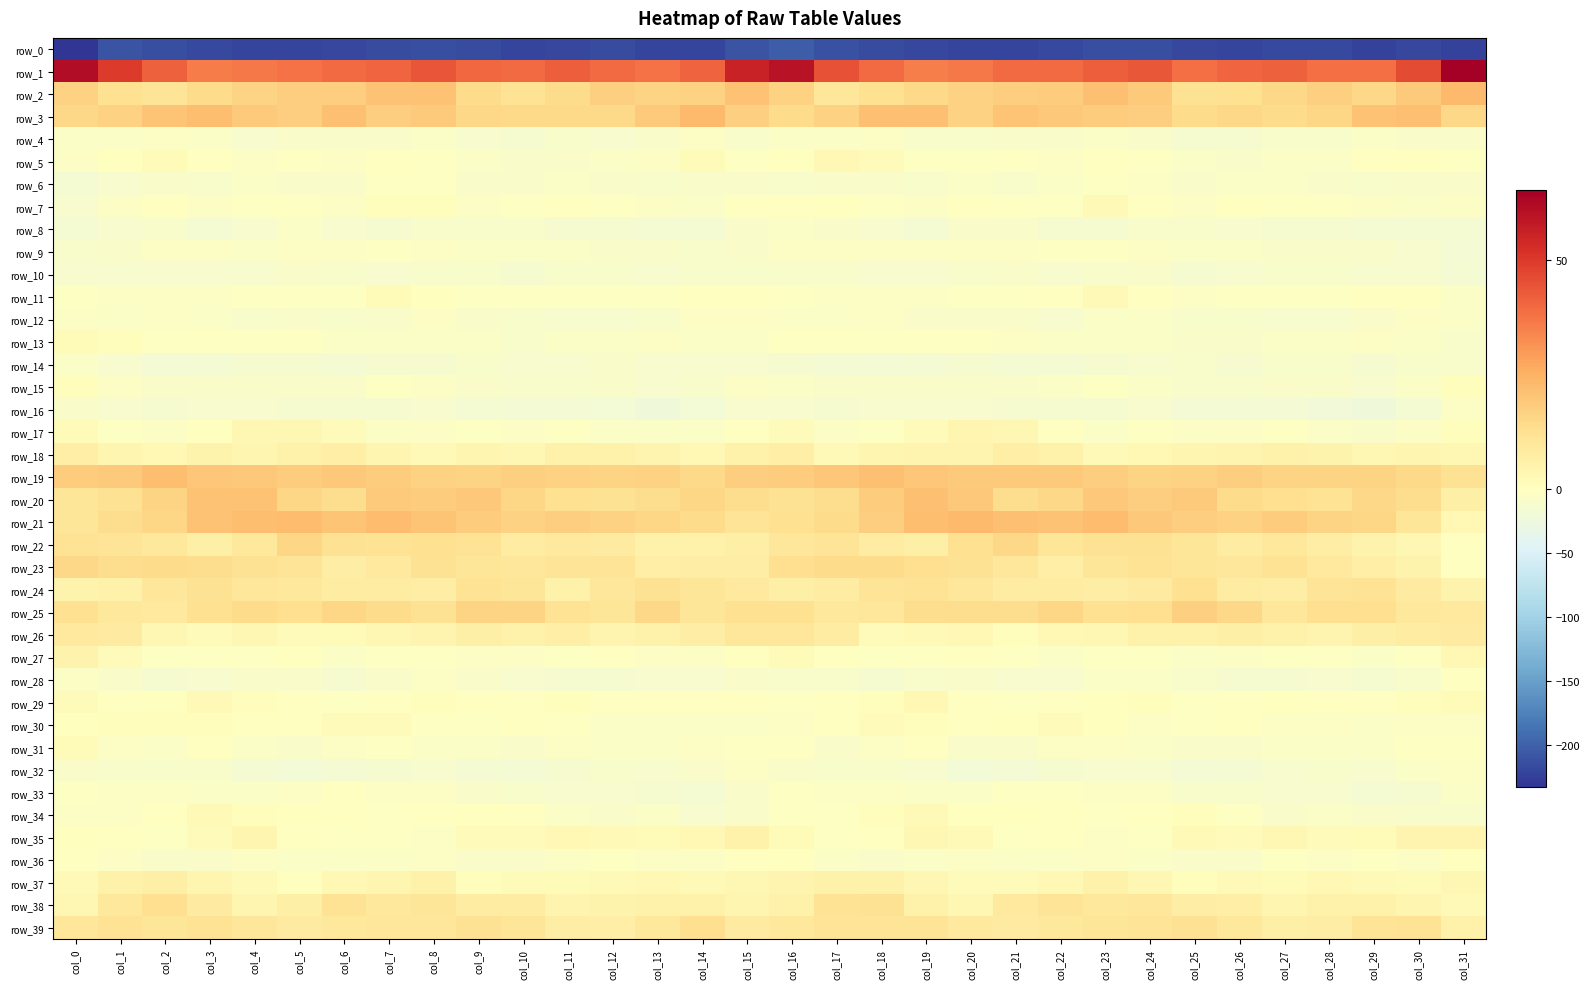

Reading left to right, extract all data points from this chart.

row_0: col_0=-232.4	col_1=-209.2	col_2=-214.0	col_3=-217.8	col_4=-219.8	col_5=-220.4	col_6=-218.7	col_7=-214.7	col_8=-212.8	col_9=-215.7	col_10=-220.5	col_11=-218.7	col_12=-215.2	col_13=-220.4	col_14=-221.5	col_15=-210.4	col_16=-201.9	col_17=-211.7	col_18=-215.0	col_19=-218.8	col_20=-220.5	col_21=-220.1	col_22=-217.3	col_23=-213.7	col_24=-213.2	col_25=-218.3	col_26=-220.9	col_27=-216.4	col_28=-216.5	col_29=-221.6	col_30=-218.0	col_31=-221.7
row_1: col_0=61.6	col_1=49.7	col_2=41.7	col_3=36.2	col_4=36.5	col_5=38.1	col_6=39.7	col_7=40.8	col_8=44.2	col_9=40.0	col_10=39.8	col_11=41.9	col_12=39.8	col_13=38.1	col_14=41.2	col_15=55.8	col_16=59.9	col_17=44.7	col_18=39.6	col_19=35.7	col_20=36.5	col_21=39.4	col_22=39.4	col_23=42.0	col_24=43.6	col_25=38.4	col_26=40.8	col_27=41.6	col_28=38.7	col_29=38.8	col_30=46.5	col_31=65.4
row_2: col_0=16.7	col_1=12.3	col_2=11.2	col_3=14.2	col_4=16.0	col_5=17.5	col_6=17.4	col_7=20.5	col_8=20.6	col_9=14.1	col_10=11.7	col_11=13.9	col_12=17.3	col_13=15.9	col_14=16.6	col_15=20.6	col_16=16.8	col_17=9.8	col_18=12.5	col_19=14.7	col_20=16.5	col_21=17.7	col_22=18.0	col_23=21.2	col_24=18.7	col_25=11.8	col_26=12.4	col_27=15.3	col_28=17.3	col_29=15.3	col_30=18.9	col_31=22.7
row_3: col_0=15.1	col_1=16.4	col_2=20.0	col_3=21.9	col_4=18.6	col_5=17.5	col_6=21.2	col_7=17.6	col_8=18.5	col_9=14.9	col_10=14.7	col_11=14.4	col_12=14.7	col_13=18.7	col_14=22.6	col_15=17.3	col_16=14.2	col_17=16.8	col_18=21.3	col_19=21.2	col_20=16.8	col_21=19.9	col_22=19.3	col_23=18.0	col_24=17.6	col_25=13.8	col_26=15.1	col_27=14.0	col_28=15.7	col_29=20.6	col_30=21.5	col_31=15.1
row_4: col_0=-6.3	col_1=-6.2	col_2=-4.7	col_3=-6.5	col_4=-11.1	col_5=-8.7	col_6=-7.6	col_7=-8.0	col_8=-6.3	col_9=-11.5	col_10=-14.5	col_11=-10.5	col_12=-11.5	col_13=-7.3	col_14=-5.1	col_15=-9.4	col_16=-6.7	col_17=-5.7	col_18=-4.2	col_19=-9.3	col_20=-10.8	col_21=-7.5	col_22=-8.6	col_23=-6.6	col_24=-7.3	col_25=-13.9	col_26=-13.0	col_27=-10.4	col_28=-10.8	col_29=-5.6	col_30=-7.4	col_31=-8.6
row_5: col_0=-4.3	col_1=0.3	col_2=1.9	col_3=-0.6	col_4=-3.8	col_5=-2.9	col_6=-3.7	col_7=-1.2	col_8=-2.3	col_9=-5.5	col_10=-8.5	col_11=-7.9	col_12=-6.3	col_13=-3.9	col_14=1.8	col_15=-2.3	col_16=0.1	col_17=2.7	col_18=1.3	col_19=-2.5	col_20=-3.6	col_21=-2.7	col_22=-3.8	col_23=-0.4	col_24=-3.3	col_25=-7.2	col_26=-8.7	col_27=-7.3	col_28=-5.7	col_29=-1.6	col_30=0.2	col_31=-2.1
row_6: col_0=-15.6	col_1=-11.8	col_2=-7.4	col_3=-9.4	col_4=-6.8	col_5=-9.0	col_6=-8.5	col_7=-3.6	col_8=-2.4	col_9=-7.6	col_10=-7.5	col_11=-6.9	col_12=-7.6	col_13=-10.4	col_14=-7.4	col_15=-7.6	col_16=-9.1	col_17=-7.4	col_18=-8.1	col_19=-9.4	col_20=-6.5	col_21=-9.4	col_22=-7.1	col_23=-2.0	col_24=-4.5	col_25=-8.2	col_26=-7.2	col_27=-6.7	col_28=-8.9	col_29=-9.7	col_30=-8.2	col_31=-8.2
row_7: col_0=-11.1	col_1=-4.6	col_2=-1.6	col_3=-4.8	col_4=-2.7	col_5=-2.3	col_6=-4.4	col_7=0.8	col_8=1.0	col_9=-4.4	col_10=-2.2	col_11=-1.6	col_12=-3.0	col_13=-4.1	col_14=-5.9	col_15=-1.8	col_16=-1.1	col_17=0.2	col_18=-3.2	col_19=-4.4	col_20=-1.7	col_21=-3.3	col_22=-3.3	col_23=2.3	col_24=-1.2	col_25=-4.8	col_26=-0.8	col_27=-3.0	col_28=-2.8	col_29=-5.3	col_30=-6.3	col_31=-5.3
row_8: col_0=-15.4	col_1=-12.2	col_2=-10.8	col_3=-15.6	col_4=-11.2	col_5=-7.0	col_6=-12.3	col_7=-14.5	col_8=-10.6	col_9=-9.4	col_10=-10.6	col_11=-13.7	col_12=-14.3	col_13=-14.7	col_14=-14.7	col_15=-8.6	col_16=-7.2	col_17=-8.9	col_18=-12.5	col_19=-15.5	col_20=-8.0	col_21=-8.7	col_22=-14.1	col_23=-13.4	col_24=-9.4	col_25=-9.7	col_26=-11.5	col_27=-14.4	col_28=-14.0	col_29=-14.9	col_30=-15.1	col_31=-15.5
row_9: col_0=-10.0	col_1=-7.3	col_2=-4.7	col_3=-4.4	col_4=-6.0	col_5=-4.0	col_6=-3.9	col_7=-2.9	col_8=-4.7	col_9=-6.4	col_10=-6.6	col_11=-7.0	col_12=-7.7	col_13=-7.9	col_14=-9.6	col_15=-7.7	col_16=-5.1	col_17=-4.3	col_18=-4.5	col_19=-5.2	col_20=-5.0	col_21=-4.2	col_22=-3.5	col_23=-3.5	col_24=-5.4	col_25=-6.5	col_26=-6.6	col_27=-7.3	col_28=-7.6	col_29=-8.2	col_30=-12.0	col_31=-16.5
row_10: col_0=-12.1	col_1=-11.7	col_2=-11.3	col_3=-11.9	col_4=-11.0	col_5=-8.5	col_6=-9.6	col_7=-11.0	col_8=-9.5	col_9=-10.6	col_10=-13.2	col_11=-10.4	col_12=-10.2	col_13=-11.4	col_14=-10.3	col_15=-10.3	col_16=-10.6	col_17=-10.2	col_18=-11.8	col_19=-12.2	col_20=-9.7	col_21=-8.2	col_22=-11.0	col_23=-10.7	col_24=-8.9	col_25=-12.7	col_26=-11.8	col_27=-9.9	col_28=-10.8	col_29=-11.0	col_30=-12.1	col_31=-16.2
row_11: col_0=-2.5	col_1=-4.7	col_2=-4.4	col_3=-4.5	col_4=-3.5	col_5=-2.3	col_6=-2.6	col_7=1.9	col_8=0.2	col_9=-2.8	col_10=-3.4	col_11=-3.0	col_12=-3.5	col_13=-2.1	col_14=-0.1	col_15=-1.6	col_16=-2.6	col_17=-4.4	col_18=-4.2	col_19=-4.9	col_20=-2.4	col_21=-2.9	col_22=-1.5	col_23=2.4	col_24=-1.2	col_25=-4.0	col_26=-2.9	col_27=-3.3	col_28=-3.3	col_29=-1.2	col_30=-1.8	col_31=-5.6
row_12: col_0=-5.1	col_1=-5.7	col_2=-4.5	col_3=-6.3	col_4=-9.2	col_5=-7.9	col_6=-10.7	col_7=-8.3	col_8=-4.8	col_9=-7.9	col_10=-10.7	col_11=-11.5	col_12=-11.6	col_13=-9.6	col_14=-4.9	col_15=-3.9	col_16=-6.7	col_17=-5.7	col_18=-4.6	col_19=-8.1	col_20=-8.7	col_21=-8.4	col_22=-11.4	col_23=-6.0	col_24=-5.7	col_25=-9.8	col_26=-10.6	col_27=-11.8	col_28=-10.9	col_29=-8.5	col_30=-4.3	col_31=-7.1
row_13: col_0=2.0	col_1=0.7	col_2=-2.5	col_3=-2.6	col_4=-1.9	col_5=-3.2	col_6=-6.1	col_7=-6.6	col_8=-6.4	col_9=-6.6	col_10=-9.8	col_11=-6.5	col_12=-6.2	col_13=-4.9	col_14=-5.8	col_15=-6.4	col_16=-1.9	col_17=-2.1	col_18=-2.7	col_19=-2.2	col_20=-2.3	col_21=-3.9	col_22=-7.0	col_23=-6.3	col_24=-6.3	col_25=-8.3	col_26=-8.8	col_27=-5.9	col_28=-5.7	col_29=-5.2	col_30=-6.8	col_31=-10.9
row_14: col_0=-7.0	col_1=-11.5	col_2=-17.1	col_3=-15.9	col_4=-14.3	col_5=-14.1	col_6=-15.5	col_7=-13.4	col_8=-13.0	col_9=-9.7	col_10=-11.8	col_11=-12.6	col_12=-9.0	col_13=-12.0	col_14=-12.5	col_15=-11.9	col_16=-13.1	col_17=-16.3	col_18=-16.7	col_19=-15.3	col_20=-13.9	col_21=-14.9	col_22=-14.8	col_23=-13.5	col_24=-11.5	col_25=-10.3	col_26=-12.8	col_27=-10.7	col_28=-9.6	col_29=-13.2	col_30=-10.6	col_31=-10.8
row_15: col_0=0.7	col_1=-4.9	col_2=-7.6	col_3=-7.7	col_4=-7.9	col_5=-7.6	col_6=-8.0	col_7=-3.6	col_8=-4.2	col_9=-7.7	col_10=-9.7	col_11=-9.6	col_12=-7.8	col_13=-11.2	col_14=-9.2	col_15=-5.4	col_16=-6.8	col_17=-8.4	col_18=-7.5	col_19=-7.7	col_20=-7.6	col_21=-8.4	col_22=-6.9	col_23=-2.9	col_24=-5.6	col_25=-9.1	col_26=-9.8	col_27=-8.4	col_28=-9.0	col_29=-11.6	col_30=-5.5	col_31=0.5
row_16: col_0=-8.6	col_1=-11.3	col_2=-13.0	col_3=-11.7	col_4=-11.1	col_5=-13.5	col_6=-13.9	col_7=-13.6	col_8=-11.1	col_9=-14.7	col_10=-18.0	col_11=-16.9	col_12=-18.9	col_13=-23.1	col_14=-19.4	col_15=-12.2	col_16=-11.2	col_17=-13.6	col_18=-12.7	col_19=-11.2	col_20=-11.7	col_21=-14.2	col_22=-13.6	col_23=-13.4	col_24=-11.0	col_25=-18.0	col_26=-16.8	col_27=-17.2	col_28=-20.7	col_29=-22.8	col_30=-14.8	col_31=-4.6
row_17: col_0=1.9	col_1=-3.1	col_2=-4.7	col_3=0.4	col_4=3.1	col_5=3.3	col_6=1.5	col_7=-5.0	col_8=-4.2	col_9=-3.0	col_10=-5.4	col_11=-2.3	col_12=-5.6	col_13=-7.3	col_14=-7.2	col_15=-0.1	col_16=1.3	col_17=-5.3	col_18=-2.8	col_19=1.4	col_20=3.6	col_21=3.3	col_22=-1.2	col_23=-6.3	col_24=-2.6	col_25=-4.9	col_26=-4.1	col_27=-3.0	col_28=-6.5	col_29=-7.4	col_30=-4.9	col_31=0.7
row_18: col_0=6.8	col_1=3.7	col_2=2.6	col_3=4.8	col_4=4.0	col_5=6.1	col_6=6.9	col_7=3.6	col_8=2.2	col_9=3.9	col_10=3.4	col_11=5.8	col_12=5.2	col_13=4.5	col_14=2.7	col_15=5.6	col_16=6.6	col_17=2.4	col_18=3.8	col_19=4.4	col_20=4.6	col_21=7.0	col_22=5.6	col_23=2.5	col_24=2.7	col_25=3.6	col_26=4.4	col_27=5.6	col_28=5.1	col_29=3.6	col_30=3.6	col_31=3.1
row_19: col_0=18.3	col_1=18.4	col_2=21.6	col_3=19.9	col_4=19.4	col_5=17.9	col_6=19.0	col_7=18.3	col_8=16.7	col_9=16.3	col_10=17.2	col_11=16.5	col_12=16.1	col_13=16.7	col_14=14.8	col_15=17.8	col_16=18.1	col_17=19.9	col_18=21.3	col_19=19.7	col_20=18.8	col_21=18.5	col_22=18.6	col_23=17.9	col_24=15.9	col_25=16.6	col_26=17.5	col_27=16.1	col_28=16.2	col_29=15.9	col_30=14.7	col_31=12.2
row_20: col_0=10.4	col_1=11.9	col_2=16.3	col_3=20.5	col_4=20.5	col_5=15.4	col_6=13.7	col_7=18.4	col_8=18.0	col_9=19.1	col_10=15.8	col_11=12.8	col_12=11.9	col_13=13.6	col_14=15.6	col_15=13.6	col_16=11.8	col_17=13.5	col_18=18.1	col_19=21.0	col_20=19.3	col_21=13.6	col_22=15.3	col_23=19.1	col_24=17.8	col_25=18.6	col_26=14.0	col_27=13.0	col_28=11.4	col_29=15.0	col_30=13.3	col_31=6.2
row_21: col_0=10.3	col_1=13.5	col_2=15.4	col_3=20.6	col_4=22.0	col_5=22.2	col_6=20.3	col_7=22.1	col_8=20.2	col_9=18.1	col_10=16.8	col_11=17.6	col_12=16.9	col_13=15.3	col_14=14.1	col_15=10.9	col_16=12.4	col_17=14.2	col_18=17.4	col_19=21.5	col_20=22.5	col_21=21.3	col_22=20.7	col_23=22.1	col_24=19.1	col_25=17.8	col_26=16.6	col_27=18.1	col_28=15.9	col_29=15.5	col_30=10.2	col_31=2.9
row_22: col_0=11.4	col_1=10.9	col_2=9.4	col_3=6.4	col_4=9.6	col_5=15.6	col_6=11.8	col_7=11.2	col_8=12.5	col_9=11.4	col_10=8.0	col_11=9.1	col_12=8.7	col_13=5.2	col_14=5.7	col_15=6.4	col_16=10.1	col_17=11.1	col_18=8.2	col_19=6.6	col_20=12.5	col_21=15.3	col_22=10.4	col_23=12.1	col_24=12.3	col_25=10.5	col_26=7.7	col_27=9.5	col_28=7.6	col_29=4.8	col_30=3.4	col_31=-0.0
row_23: col_0=15.0	col_1=13.5	col_2=14.1	col_3=13.7	col_4=12.2	col_5=10.8	col_6=7.5	col_7=8.7	col_8=11.9	col_9=10.7	col_10=9.8	col_11=11.0	col_12=10.9	col_13=7.1	col_14=7.4	col_15=7.2	col_16=13.0	col_17=14.2	col_18=14.0	col_19=13.2	col_20=12.0	col_21=9.8	col_22=6.9	col_23=10.3	col_24=11.5	col_25=10.7	col_26=9.9	col_27=11.6	col_28=9.2	col_29=7.0	col_30=4.9	col_31=-0.4
row_24: col_0=4.8	col_1=5.6	col_2=10.0	col_3=12.1	col_4=9.8	col_5=9.2	col_6=8.1	col_7=7.8	col_8=7.6	col_9=11.5	col_10=10.6	col_11=5.8	col_12=9.8	col_13=12.0	col_14=10.5	col_15=9.0	col_16=6.3	col_17=7.8	col_18=11.0	col_19=11.3	col_20=10.1	col_21=8.0	col_22=8.1	col_23=7.5	col_24=8.6	col_25=12.5	col_26=8.0	col_27=7.3	col_28=10.8	col_29=11.7	col_30=8.5	col_31=4.7
row_25: col_0=12.8	col_1=9.3	col_2=9.2	col_3=12.3	col_4=14.1	col_5=12.9	col_6=15.5	col_7=14.1	col_8=11.8	col_9=16.3	col_10=16.3	col_11=11.5	col_12=10.6	col_13=14.8	col_14=10.5	col_15=12.6	col_16=12.4	col_17=9.5	col_18=9.9	col_19=13.7	col_20=13.6	col_21=13.5	col_22=15.6	col_23=12.7	col_24=13.1	col_25=17.0	col_26=15.0	col_27=9.9	col_28=13.1	col_29=13.3	col_30=9.6	col_31=8.8
row_26: col_0=9.1	col_1=8.7	col_2=3.5	col_3=1.4	col_4=3.3	col_5=1.3	col_6=1.8	col_7=3.3	col_8=4.3	col_9=6.4	col_10=5.4	col_11=6.7	col_12=4.3	col_13=5.5	col_14=7.5	col_15=9.9	col_16=9.9	col_17=7.8	col_18=1.5	col_19=2.3	col_20=3.0	col_21=0.9	col_22=2.6	col_23=3.1	col_24=5.7	col_25=5.6	col_26=6.3	col_27=5.8	col_28=4.3	col_29=6.5	col_30=8.0	col_31=8.4
row_27: col_0=4.6	col_1=1.5	col_2=-2.5	col_3=-2.5	col_4=-2.0	col_5=0.3	col_6=-6.0	col_7=-3.1	col_8=-2.4	col_9=-5.2	col_10=-5.4	col_11=-2.4	col_12=-1.7	col_13=-5.0	col_14=-4.4	col_15=0.2	col_16=1.8	col_17=-0.3	col_18=-2.8	col_19=-2.5	col_20=-0.6	col_21=-1.9	col_22=-5.9	col_23=-2.5	col_24=-3.3	col_25=-6.1	col_26=-4.1	col_27=-1.9	col_28=-2.7	col_29=-5.7	col_30=-2.0	col_31=3.0
row_28: col_0=-5.2	col_1=-8.9	col_2=-12.8	col_3=-11.6	col_4=-8.3	col_5=-8.9	col_6=-13.4	col_7=-8.0	col_8=-5.3	col_9=-8.2	col_10=-12.4	col_11=-13.3	col_12=-13.1	col_13=-12.6	col_14=-12.5	col_15=-7.8	col_16=-9.6	col_17=-10.7	col_18=-13.3	col_19=-10.1	col_20=-8.0	col_21=-11.1	col_22=-11.7	col_23=-6.4	col_24=-5.9	col_25=-10.3	col_26=-13.0	col_27=-13.1	col_28=-12.7	col_29=-13.5	col_30=-9.1	col_31=-1.8
row_29: col_0=1.3	col_1=-0.3	col_2=0.1	col_3=2.3	col_4=0.9	col_5=-1.5	col_6=-2.1	col_7=-0.4	col_8=0.7	col_9=-0.8	col_10=-1.3	col_11=0.7	col_12=-1.1	col_13=-0.0	col_14=-0.5	col_15=-1.0	col_16=-2.8	col_17=-1.4	col_18=0.9	col_19=2.6	col_20=-0.5	col_21=-2.0	col_22=-1.5	col_23=0.1	col_24=0.7	col_25=-2.1	col_26=-0.2	col_27=0.2	col_28=-0.7	col_29=-0.6	col_30=0.5	col_31=1.7
row_30: col_0=0.4	col_1=0.7	col_2=0.6	col_3=0.9	col_4=-0.6	col_5=-0.3	col_6=1.1	col_7=1.1	col_8=-2.3	col_9=-3.5	col_10=-1.6	col_11=-3.4	col_12=-5.6	col_13=-5.9	col_14=-5.9	col_15=-6.0	col_16=-3.7	col_17=-0.6	col_18=1.1	col_19=0.5	col_20=-1.0	col_21=0.2	col_22=1.3	col_23=0.2	col_24=-3.7	col_25=-2.7	col_26=-1.7	col_27=-4.7	col_28=-5.3	col_29=-6.8	col_30=-4.9	col_31=-4.9
row_31: col_0=2.0	col_1=-5.0	col_2=-6.1	col_3=-0.8	col_4=-5.6	col_5=-8.9	col_6=-5.2	col_7=-3.1	col_8=-6.3	col_9=-6.0	col_10=-9.0	col_11=-5.2	col_12=-6.7	col_13=-6.9	col_14=-4.5	col_15=-3.1	col_16=-3.6	col_17=-7.8	col_18=-3.6	col_19=-1.4	col_20=-8.0	col_21=-8.1	col_22=-3.7	col_23=-4.4	col_24=-6.1	col_25=-7.4	col_26=-7.8	col_27=-5.6	col_28=-6.9	col_29=-6.5	col_30=-3.2	col_31=-3.4
row_32: col_0=-7.3	col_1=-9.5	col_2=-10.2	col_3=-9.8	col_4=-16.3	col_5=-18.5	col_6=-14.6	col_7=-13.1	col_8=-11.2	col_9=-15.0	col_10=-17.4	col_11=-13.5	col_12=-10.6	col_13=-11.3	col_14=-8.6	col_15=-4.6	col_16=-8.7	col_17=-10.6	col_18=-9.6	col_19=-11.6	col_20=-18.5	col_21=-16.9	col_22=-13.9	col_23=-12.6	col_24=-11.5	col_25=-17.2	col_26=-15.9	col_27=-12.4	col_28=-10.5	col_29=-11.2	col_30=-6.2	col_31=-4.6
row_33: col_0=-2.9	col_1=-3.7	col_2=-4.7	col_3=-5.7	col_4=-7.2	col_5=-4.2	col_6=-1.3	col_7=-3.8	col_8=-4.6	col_9=-8.5	col_10=-10.7	col_11=-11.4	col_12=-11.9	col_13=-13.7	col_14=-16.0	col_15=-7.7	col_16=-2.5	col_17=-4.4	col_18=-5.1	col_19=-6.1	col_20=-7.2	col_21=-2.0	col_22=-2.1	col_23=-4.6	col_24=-5.4	col_25=-10.3	col_26=-10.5	col_27=-12.0	col_28=-11.9	col_29=-15.6	col_30=-13.5	col_31=-6.9
row_34: col_0=-3.6	col_1=-3.6	col_2=-0.8	col_3=2.2	col_4=1.0	col_5=0.1	col_6=-1.2	col_7=-2.5	col_8=-0.9	col_9=0.4	col_10=-0.5	col_11=-6.5	col_12=-8.4	col_13=-6.5	col_14=-11.4	col_15=-7.9	col_16=-3.5	col_17=-2.8	col_18=0.7	col_19=2.1	col_20=0.2	col_21=0.1	col_22=-1.8	col_23=-2.5	col_24=-0.1	col_25=0.6	col_26=-2.7	col_27=-8.1	col_28=-7.0	col_29=-8.4	col_30=-10.5	col_31=-9.1
row_35: col_0=0.3	col_1=-1.7	col_2=-2.4	col_3=1.4	col_4=3.9	col_5=-1.6	col_6=-2.1	col_7=-2.1	col_8=-4.3	col_9=1.0	col_10=1.3	col_11=3.0	col_12=2.3	col_13=1.5	col_14=2.9	col_15=5.6	col_16=2.0	col_17=-2.1	col_18=-1.4	col_19=3.3	col_20=2.1	col_21=-2.8	col_22=-1.1	col_23=-3.6	col_24=-2.8	col_25=2.3	col_26=1.1	col_27=3.4	col_28=1.5	col_29=1.9	col_30=4.3	col_31=4.1
row_36: col_0=-0.7	col_1=-5.2	col_2=-7.6	col_3=-7.6	col_4=-5.4	col_5=-5.7	col_6=-5.9	col_7=-6.0	col_8=-4.5	col_9=-8.5	col_10=-8.7	col_11=-4.6	col_12=-3.1	col_13=-3.7	col_14=-4.3	col_15=-1.1	col_16=0.1	col_17=-6.5	col_18=-7.5	col_19=-6.7	col_20=-5.2	col_21=-5.7	col_22=-6.5	col_23=-4.7	col_24=-6.1	col_25=-8.9	col_26=-7.4	col_27=-3.6	col_28=-3.7	col_29=-3.6	col_30=-4.4	col_31=0.4
row_37: col_0=2.1	col_1=5.2	col_2=6.2	col_3=3.6	col_4=2.2	col_5=0.5	col_6=2.7	col_7=4.1	col_8=5.3	col_9=0.6	col_10=2.0	col_11=1.9	col_12=2.4	col_13=2.8	col_14=2.4	col_15=3.3	col_16=4.4	col_17=6.0	col_18=5.5	col_19=3.3	col_20=1.1	col_21=1.4	col_22=2.7	col_23=5.6	col_24=3.4	col_25=0.7	col_26=2.1	col_27=1.7	col_28=3.0	col_29=2.4	col_30=2.0	col_31=3.3
row_38: col_0=3.3	col_1=9.4	col_2=12.8	col_3=8.2	col_4=3.6	col_5=6.2	col_6=11.5	col_7=9.2	col_8=10.5	col_9=8.0	col_10=7.8	col_11=4.5	col_12=4.9	col_13=5.7	col_14=5.6	col_15=3.8	col_16=5.2	col_17=11.7	col_18=11.8	col_19=5.9	col_20=3.5	col_21=9.0	col_22=10.9	col_23=9.6	col_24=10.1	col_25=7.5	col_26=6.9	col_27=4.0	col_28=6.0	col_29=5.3	col_30=4.0	col_31=2.3
row_39: col_0=9.8	col_1=11.2	col_2=10.3	col_3=11.6	col_4=9.7	col_5=8.2	col_6=9.4	col_7=10.1	col_8=10.2	col_9=11.9	col_10=10.6	col_11=7.3	col_12=6.7	col_13=9.5	col_14=13.2	col_15=8.6	col_16=9.3	col_17=10.9	col_18=10.9	col_19=11.0	col_20=8.9	col_21=8.5	col_22=9.6	col_23=10.4	col_24=10.9	col_25=12.1	col_26=9.3	col_27=6.6	col_28=7.4	col_29=10.9	col_30=11.5	col_31=5.7